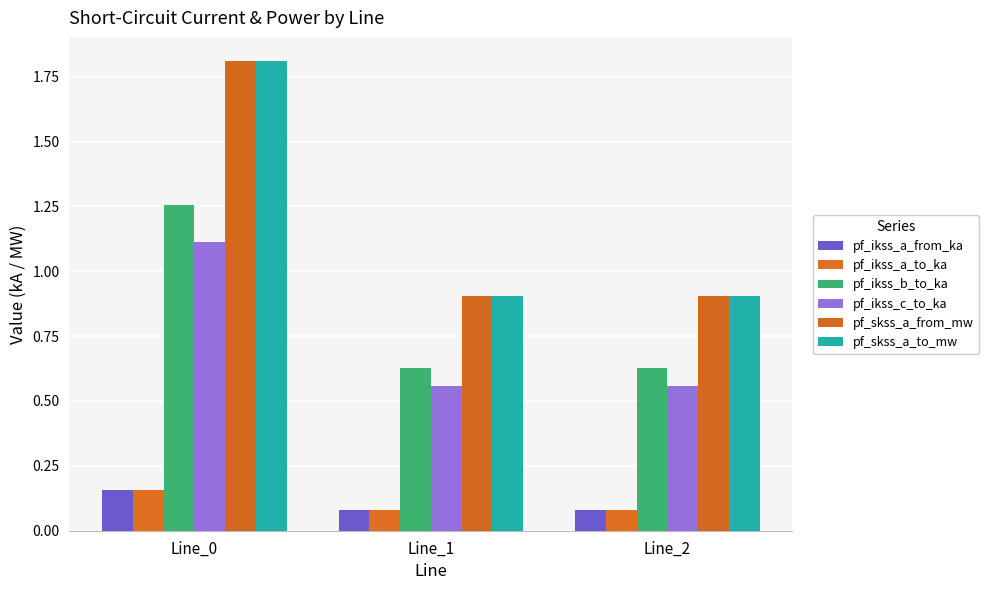

How many categories are shown in the chart?

3